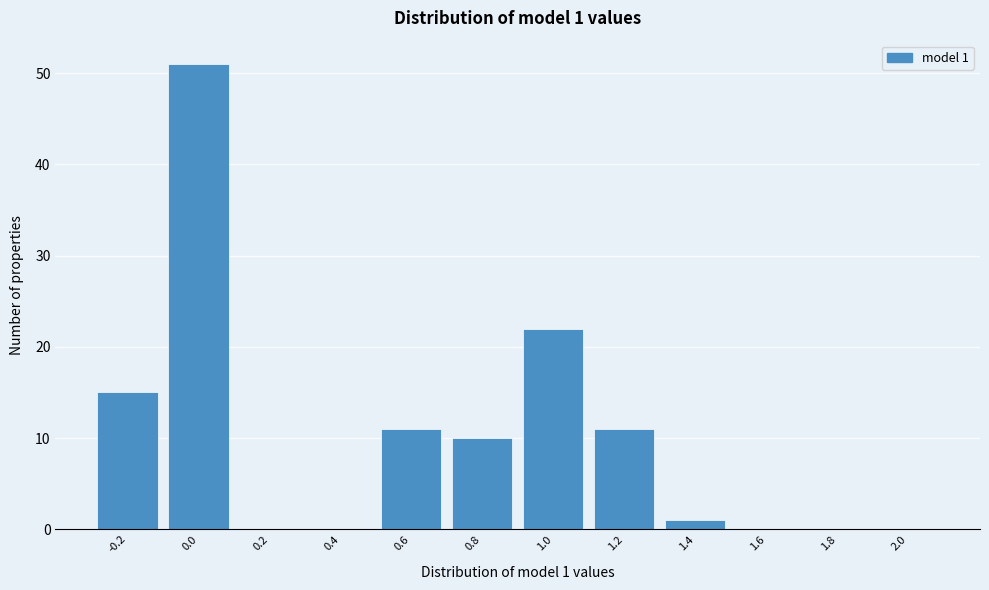

Reading left to right, transcribe all the data shown in this chart.

-0.2=15	0.0=51	0.2=0	0.4=0	0.6=11	0.8=10	1.0=22	1.2=11	1.4=1	1.6=0	1.8=0	2.0=0